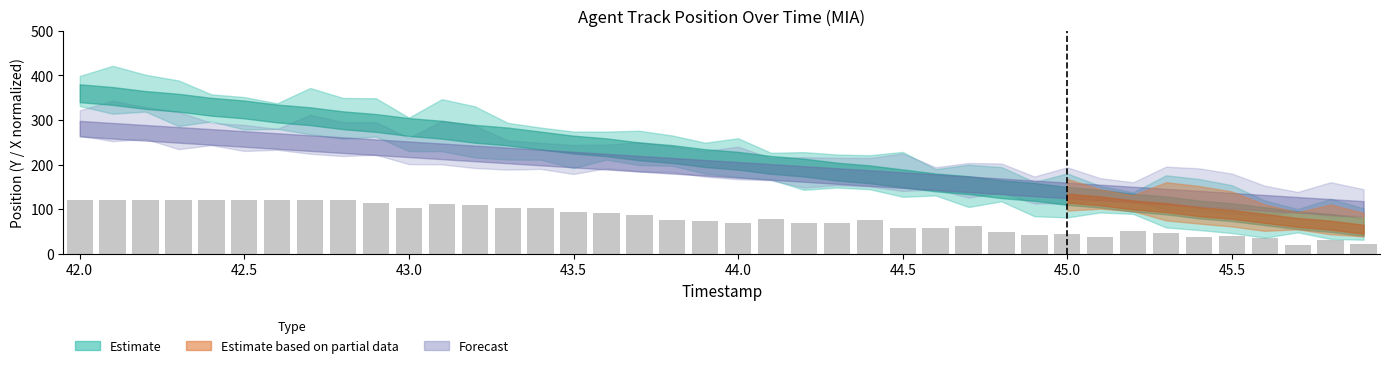

How many bars are there in total?

40